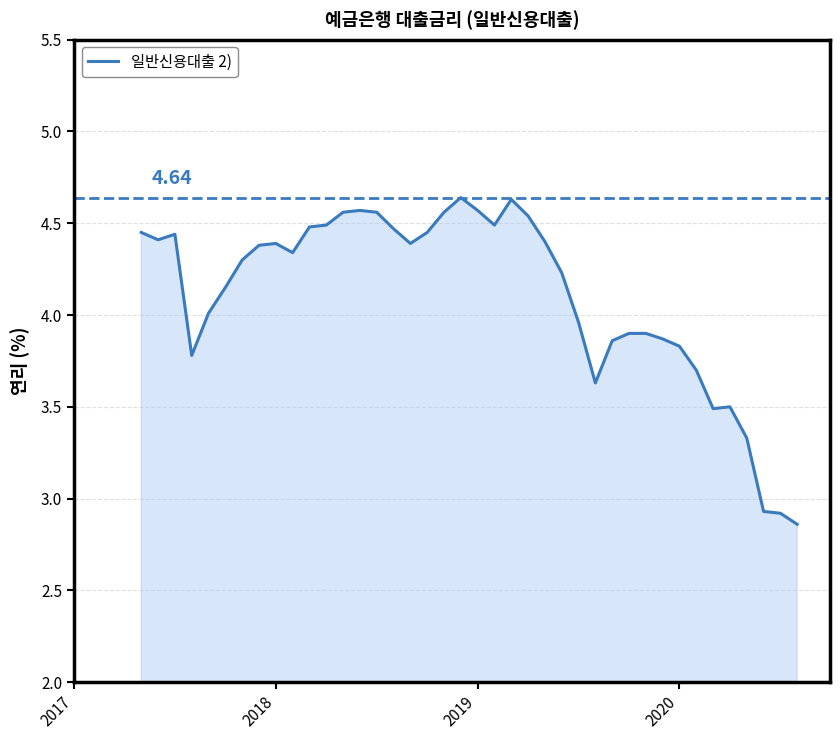

What is the difference between the maximum and minimum values?

1.8